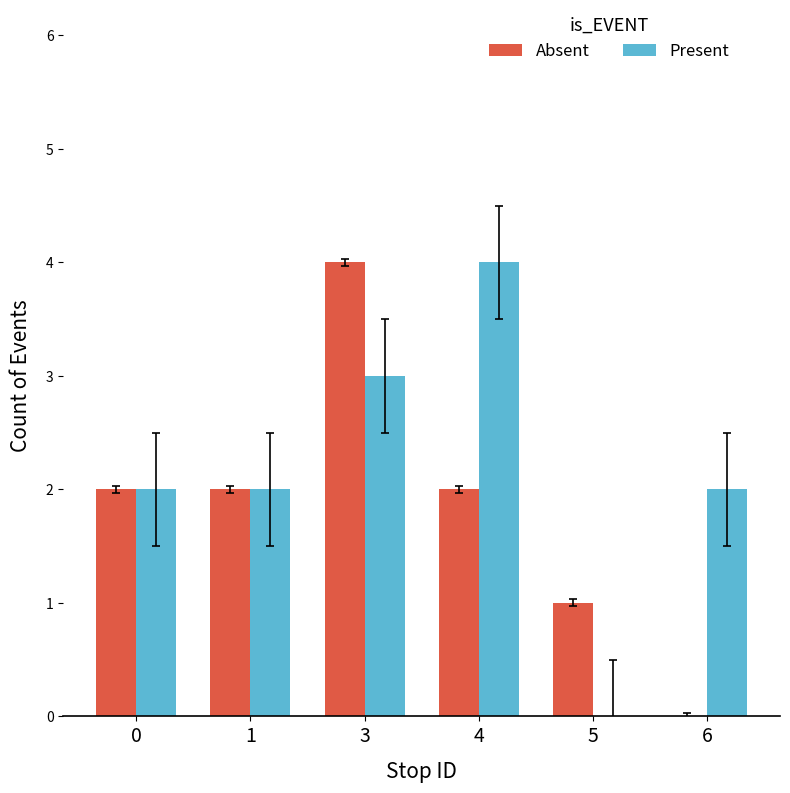

Reading left to right, transcribe all the data shown in this chart.

Absent: 0=2	1=2	3=4	4=2	5=1	6=0
Present: 0=2	1=2	3=3	4=4	5=0	6=2